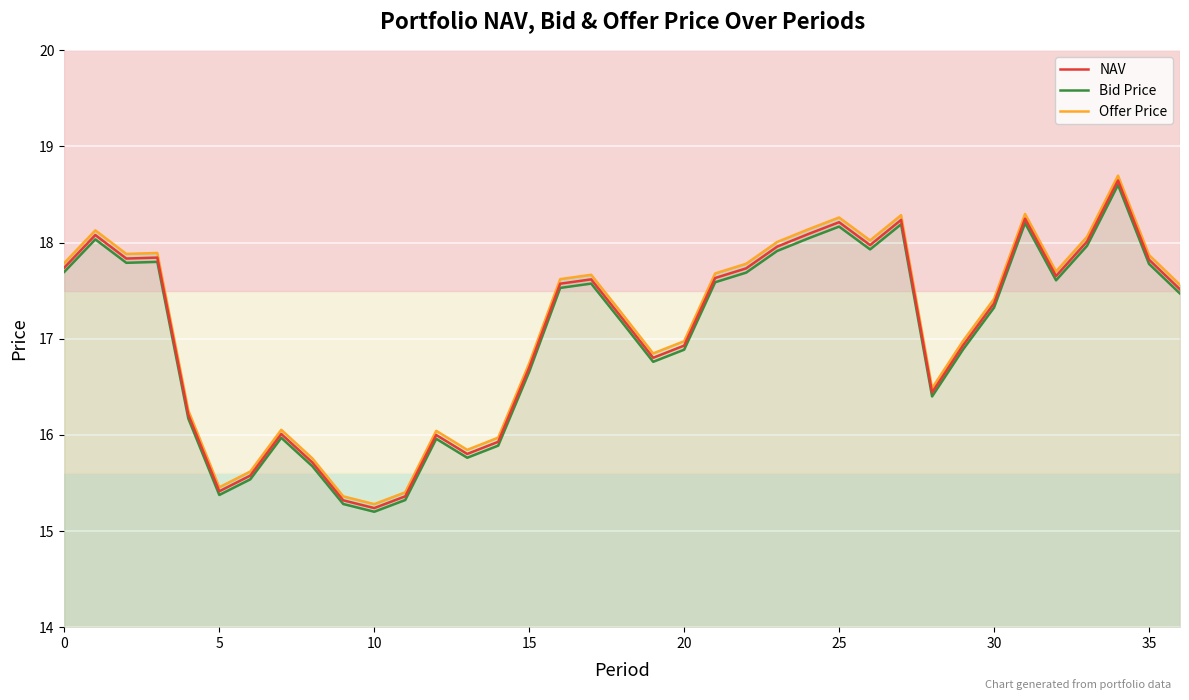

What is the label of the 22nd point from the right?

15